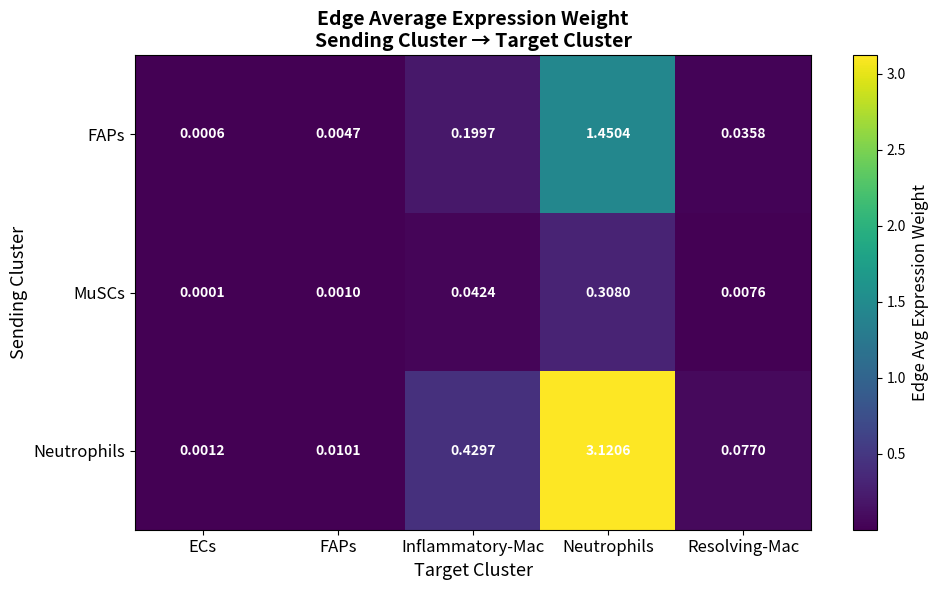

Which label corresponds to the smallest value in the chart?

ECs